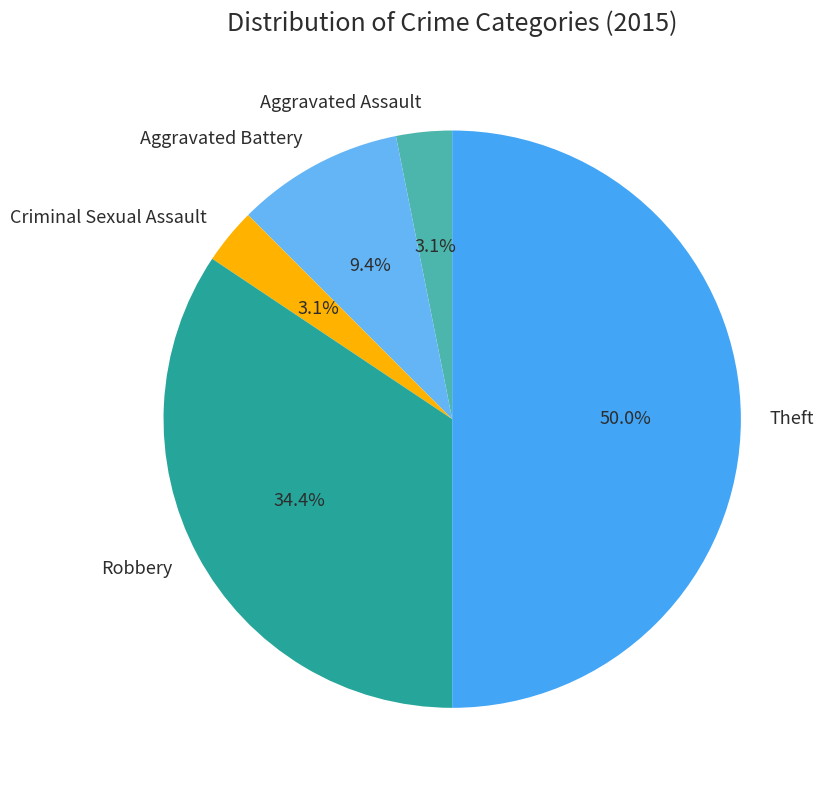

Does Aggravated Battery represent more than half of the total?

No